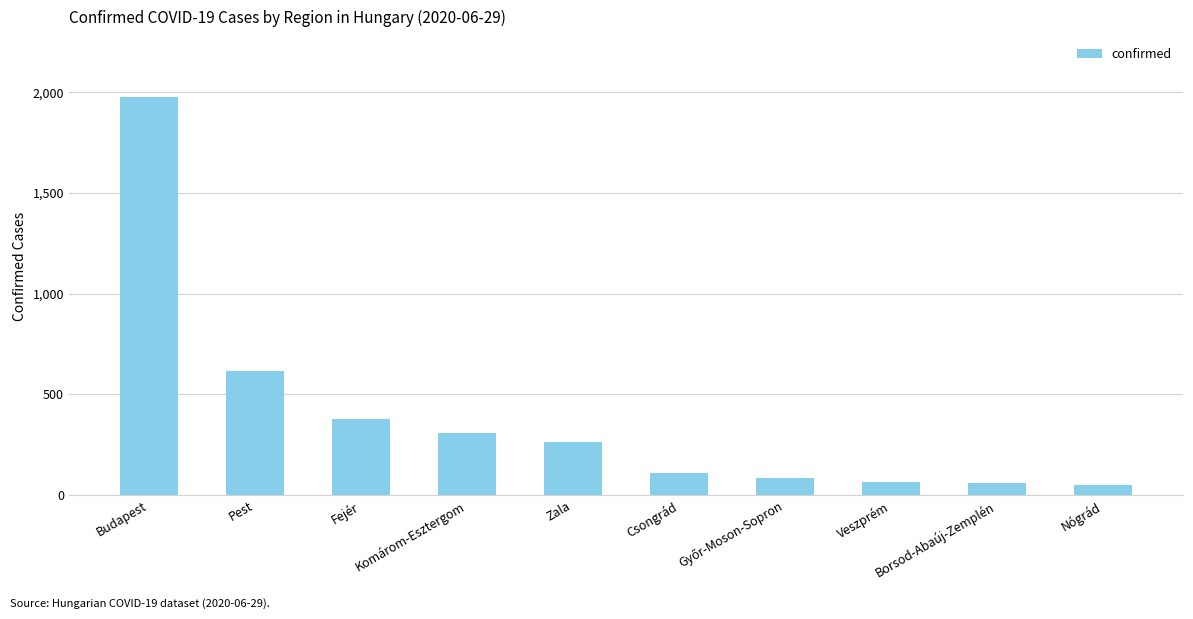

What is the maximum value shown in the chart?

1977